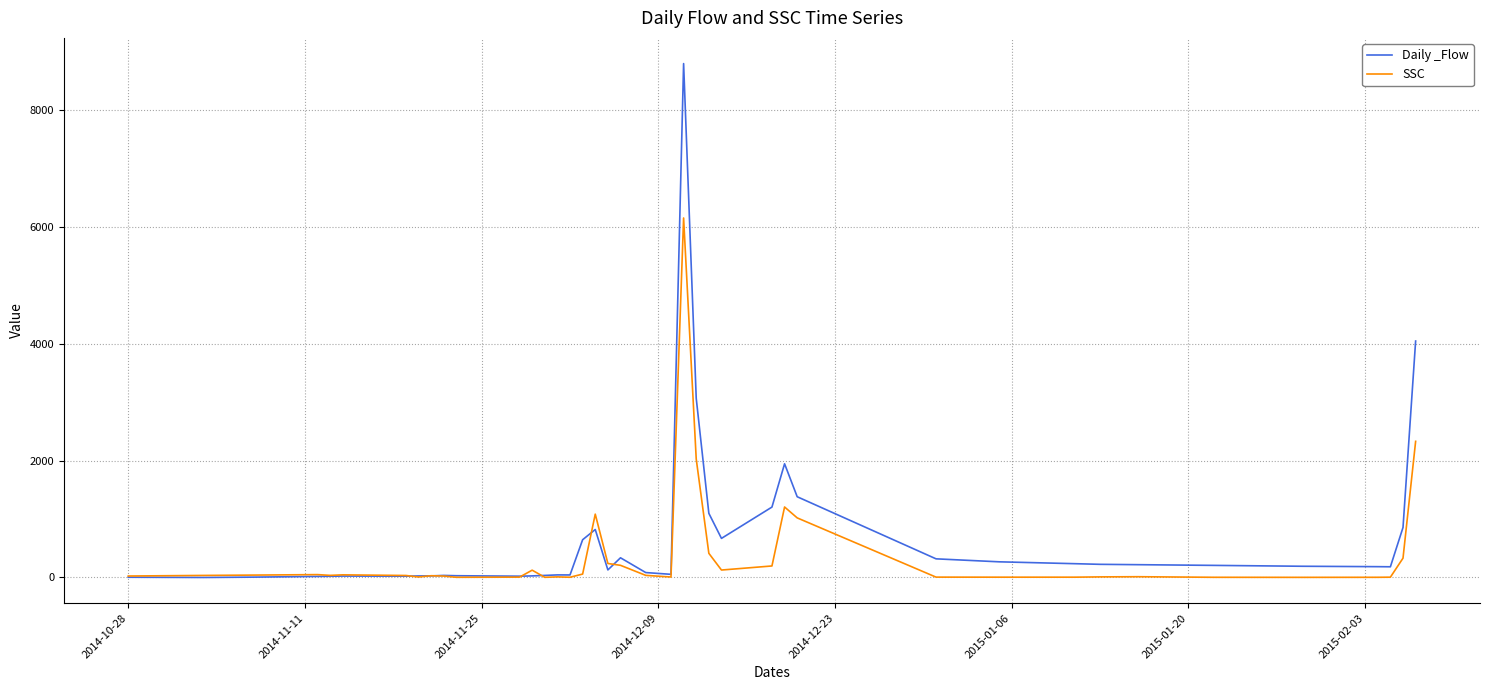

List the series in order of their peak value, highest first.

Daily _Flow, SSC